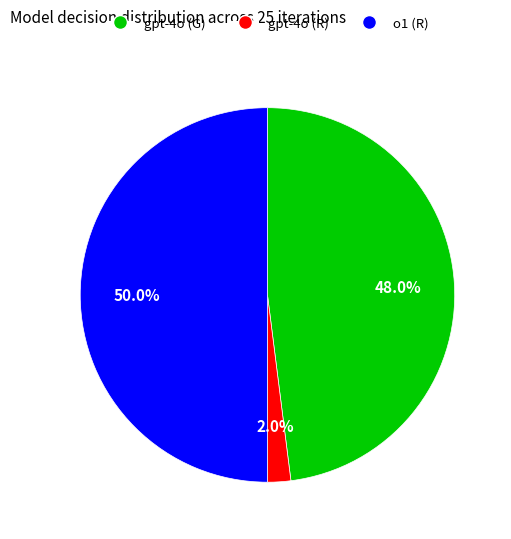

To the nearest percent, what is the combined percentage of o1 (R) and gpt-4o (R)?

52%